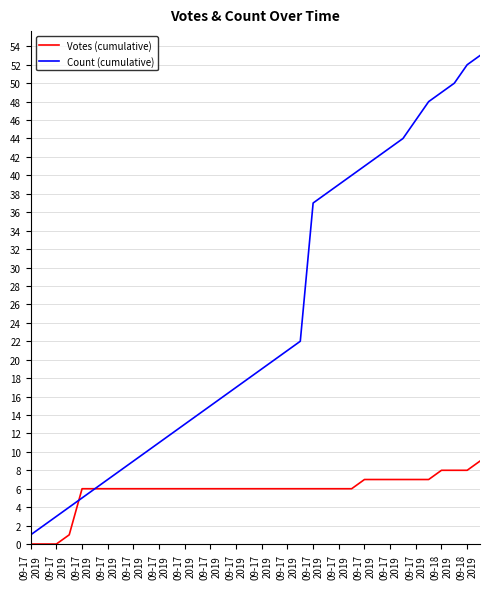

Is this an area chart (filled region under the line)?

No